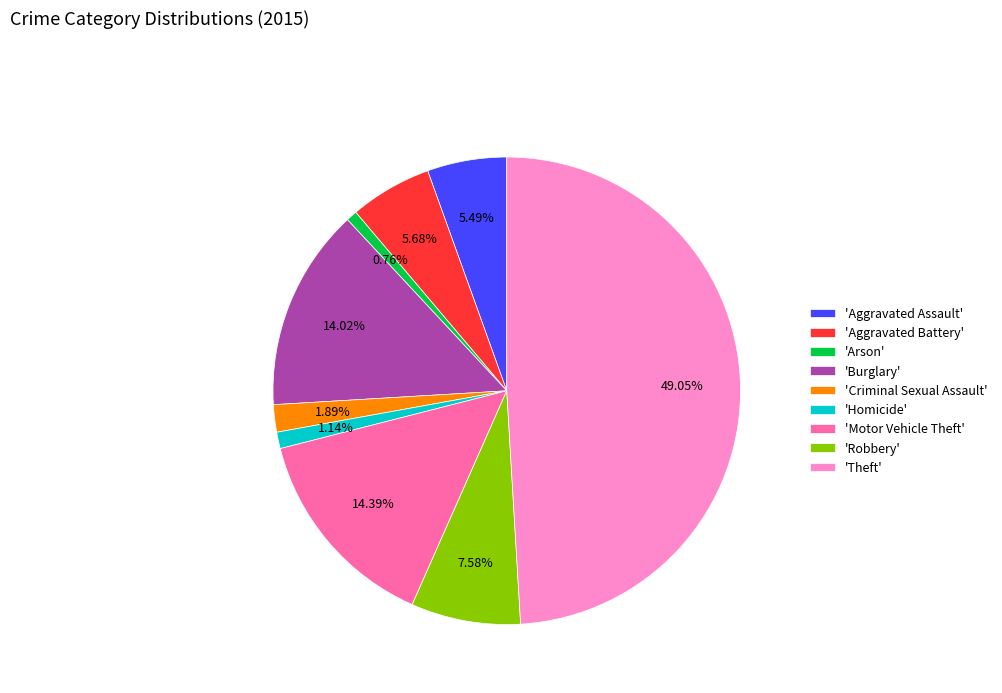

What is the ratio of the value at 'Motor Vehicle Theft' to the value at 'Aggravated Battery'?

2.5